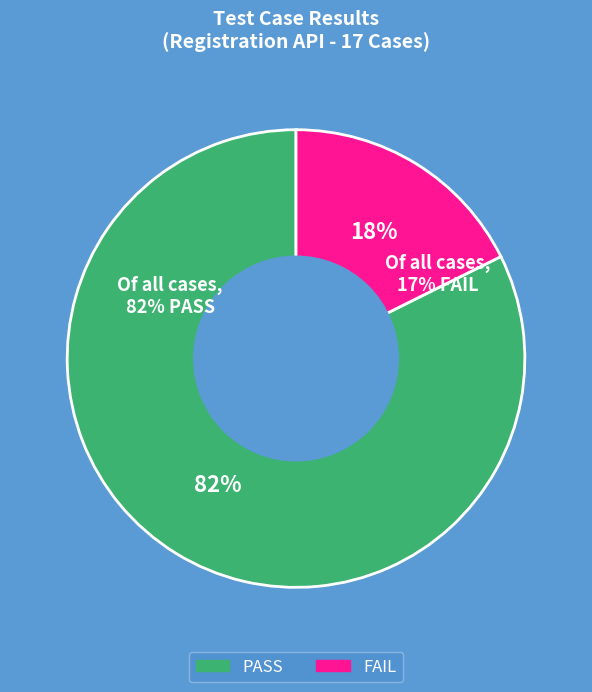

Rank the categories by value from highest to lowest.

PASS, FAIL